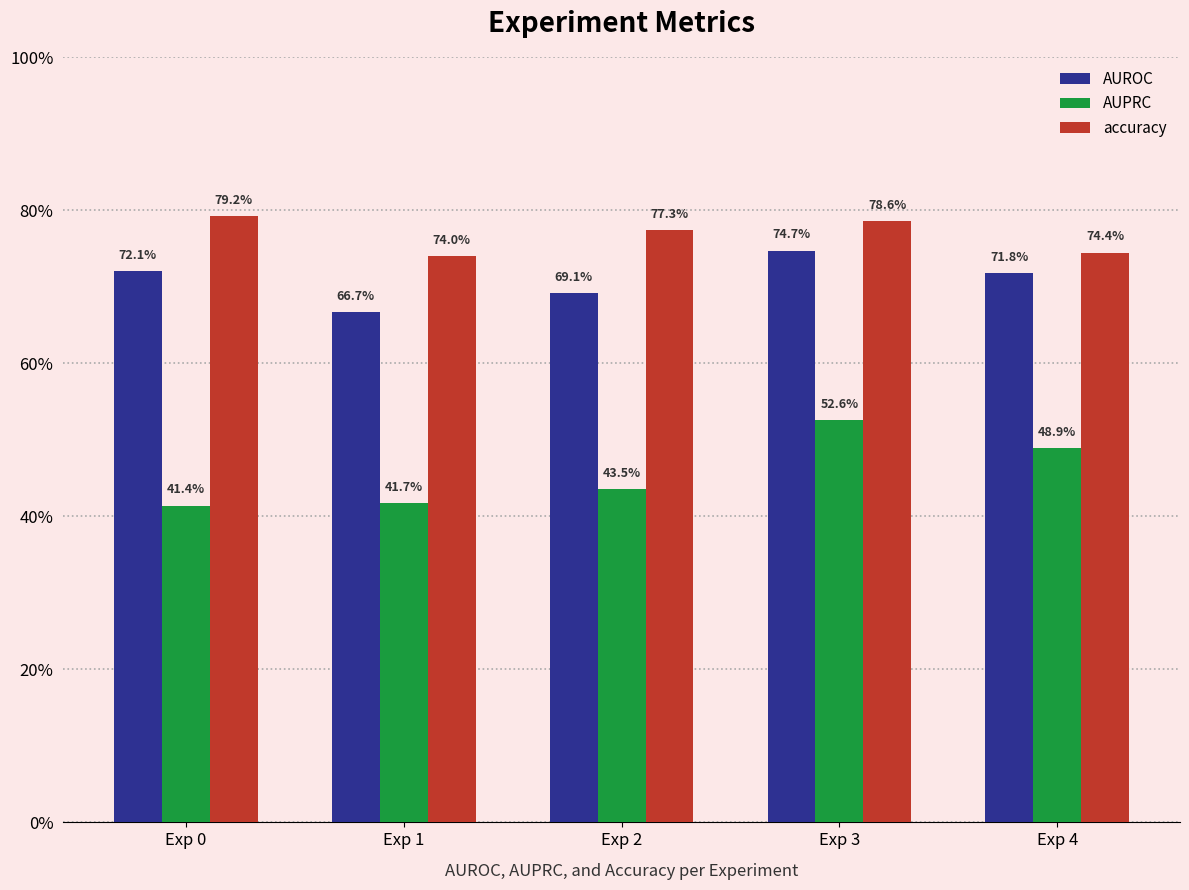

Does the chart contain any negative values?

No